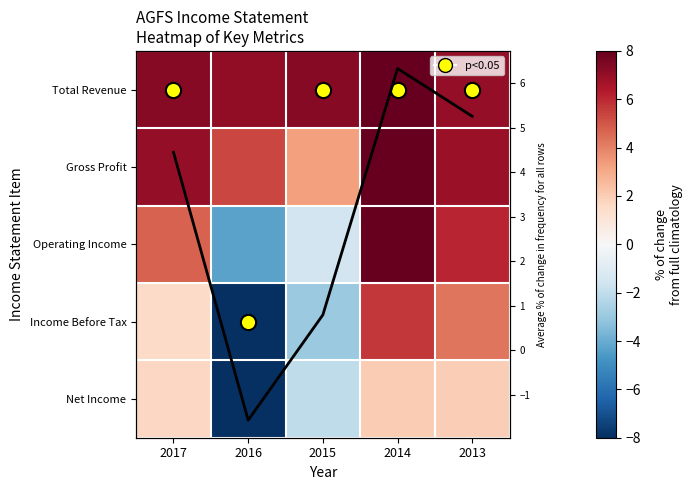

Which series has the largest total across all categories?

Total Revenue